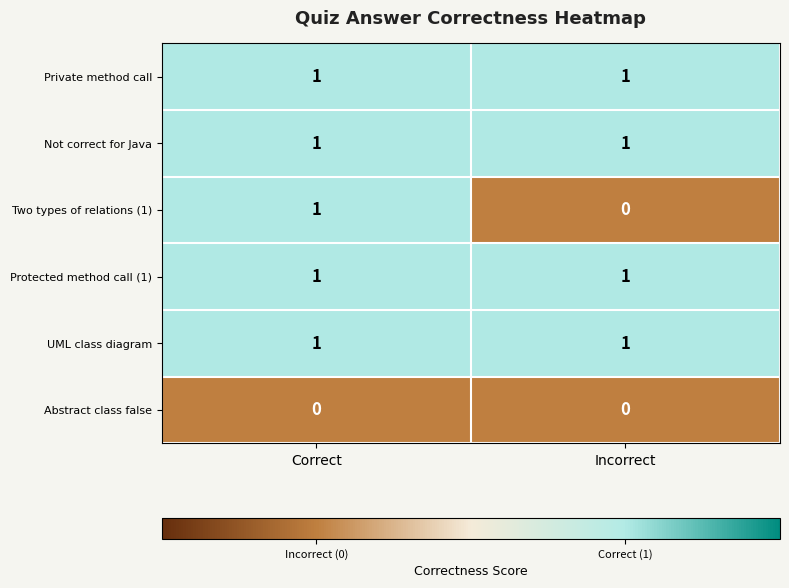

The value of Private method call at Incorrect is 1. True or false?

True